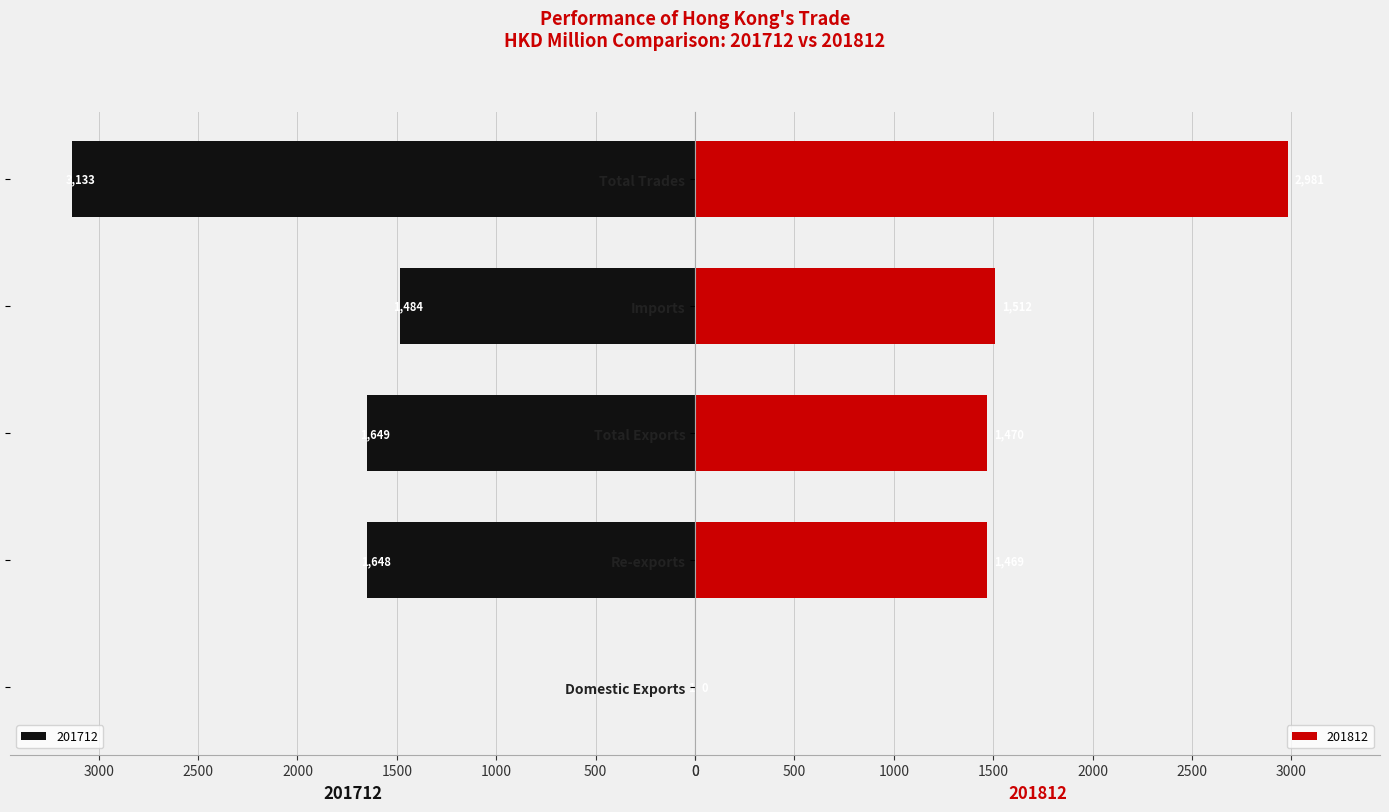

What is the difference between the highest and lowest values at Total Exports?

179.1